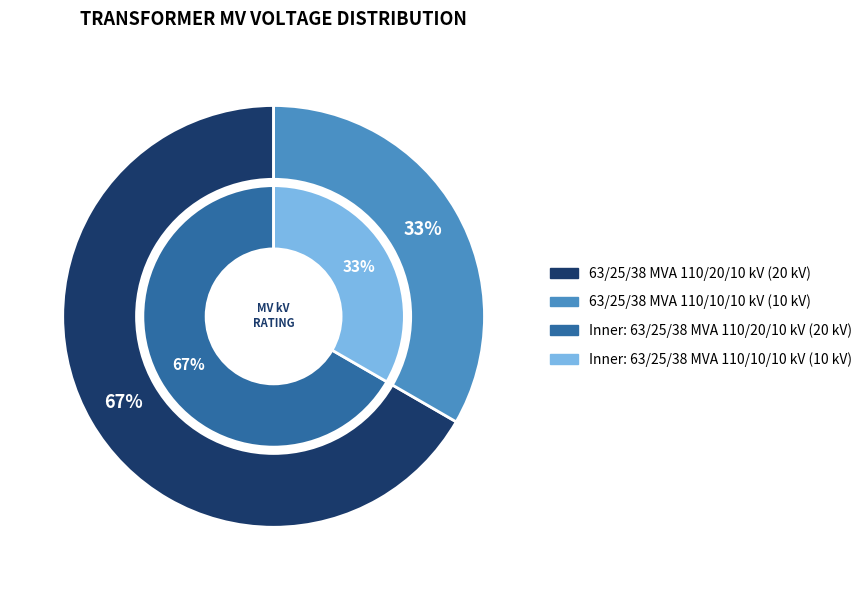

How many segments does this pie chart have?

2